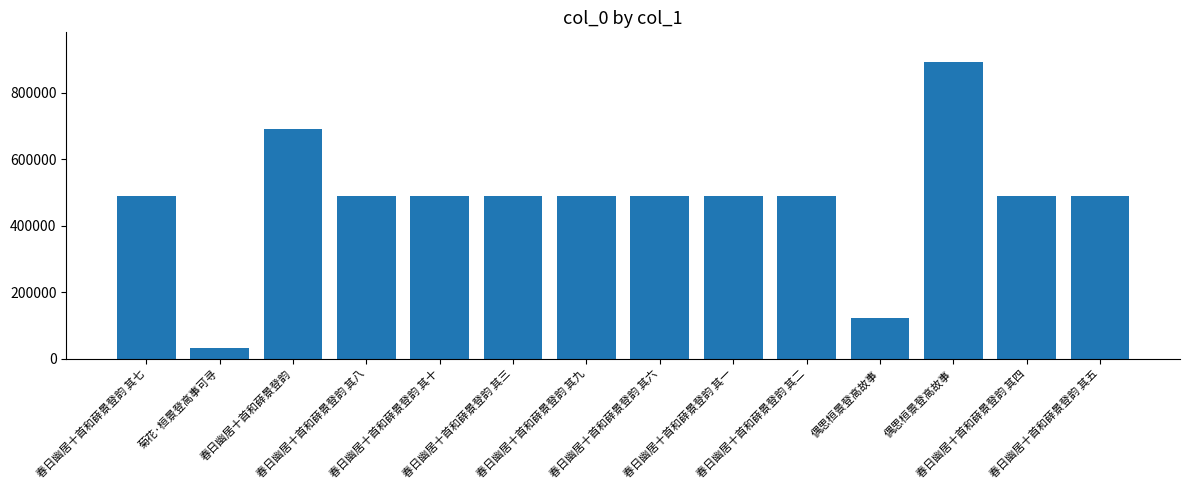

Does the chart contain stacked bars?

No